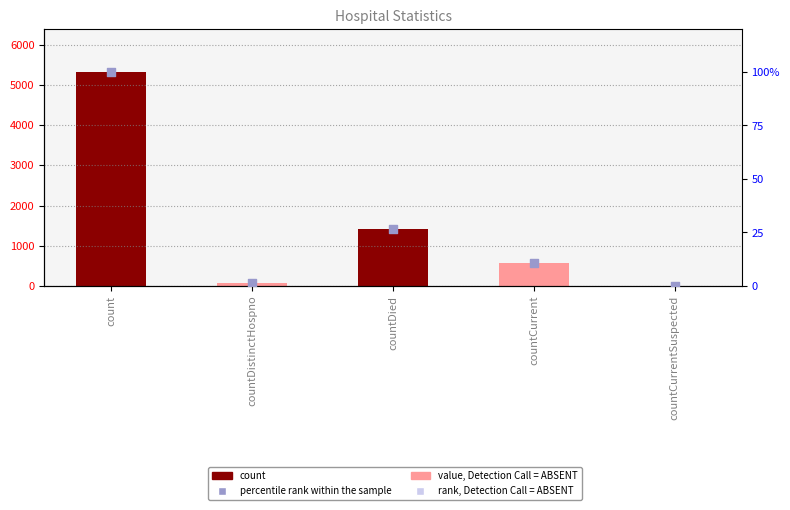

Which series contains the lowest Y value?

value